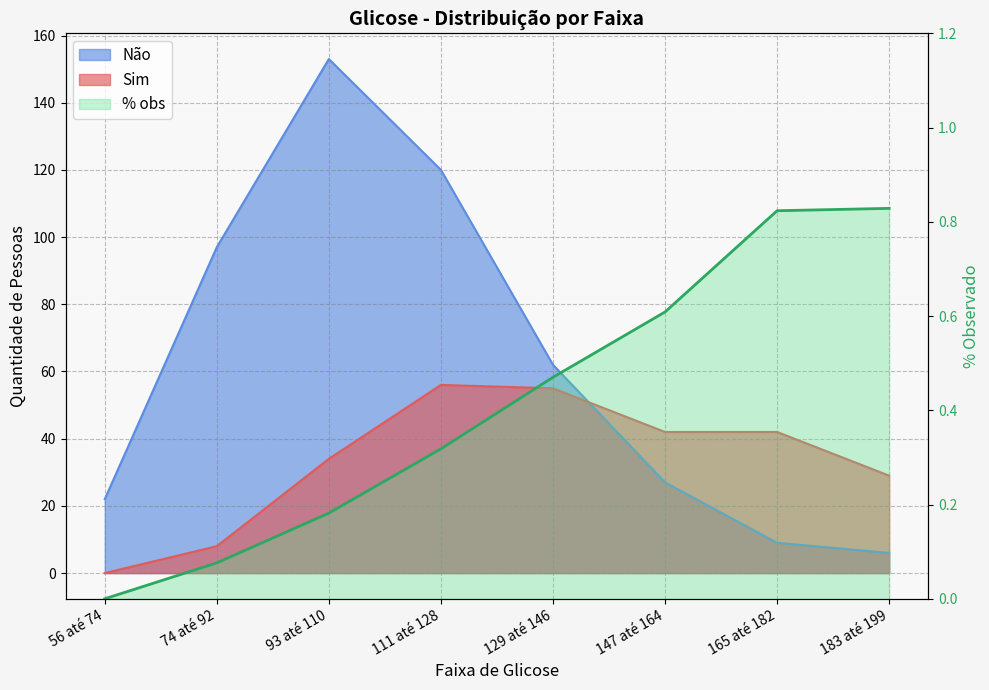

True or false: % obs has more than 2 points higher than both neighbors.

False